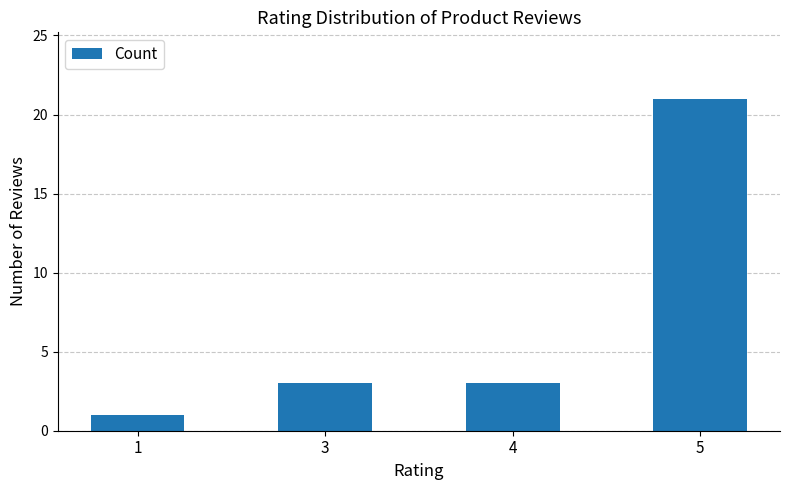

What is the greatest value displayed?

21